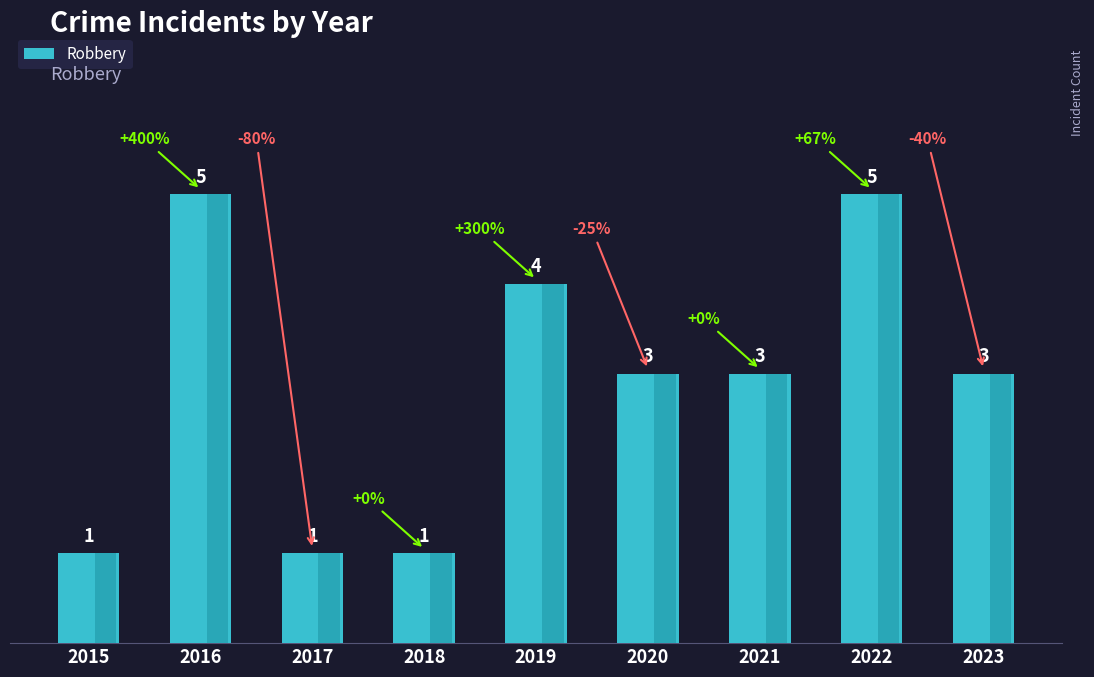

What is the change in value from 2019 to 2023?

-1